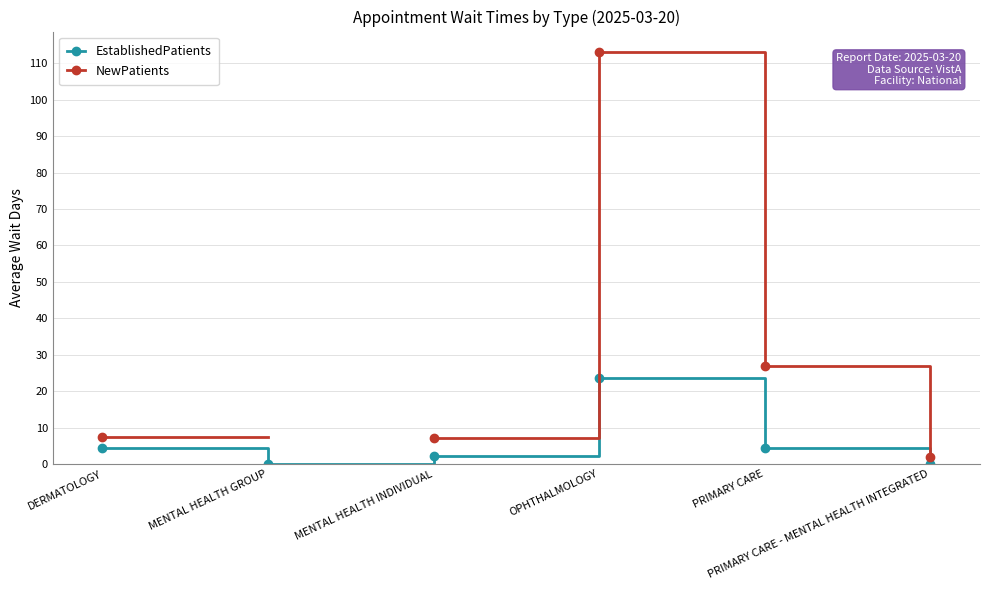

Is it true that NewPatients equals 2.3 at MENTAL HEALTH INDIVIDUAL?

False